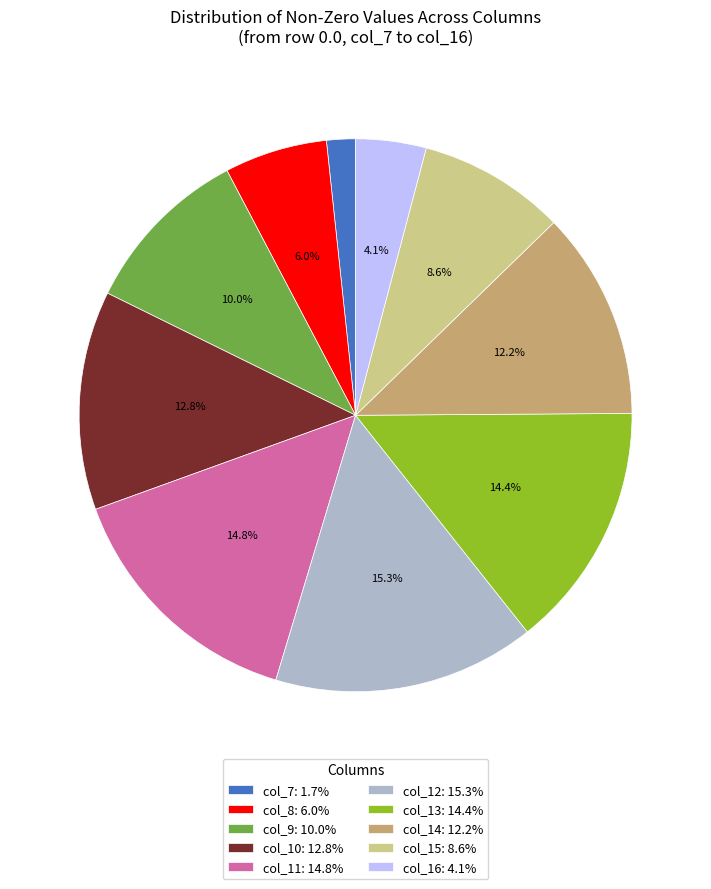

What percentage is NOT represented by col_15: 8.6%?

91.4%